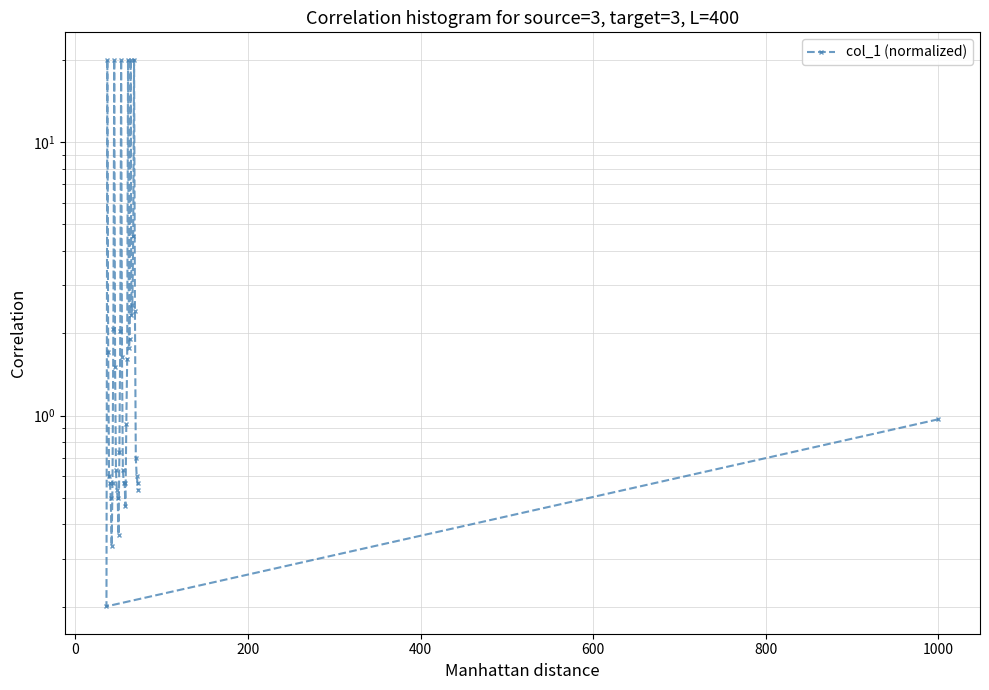

What is the smallest value displayed?

0.2